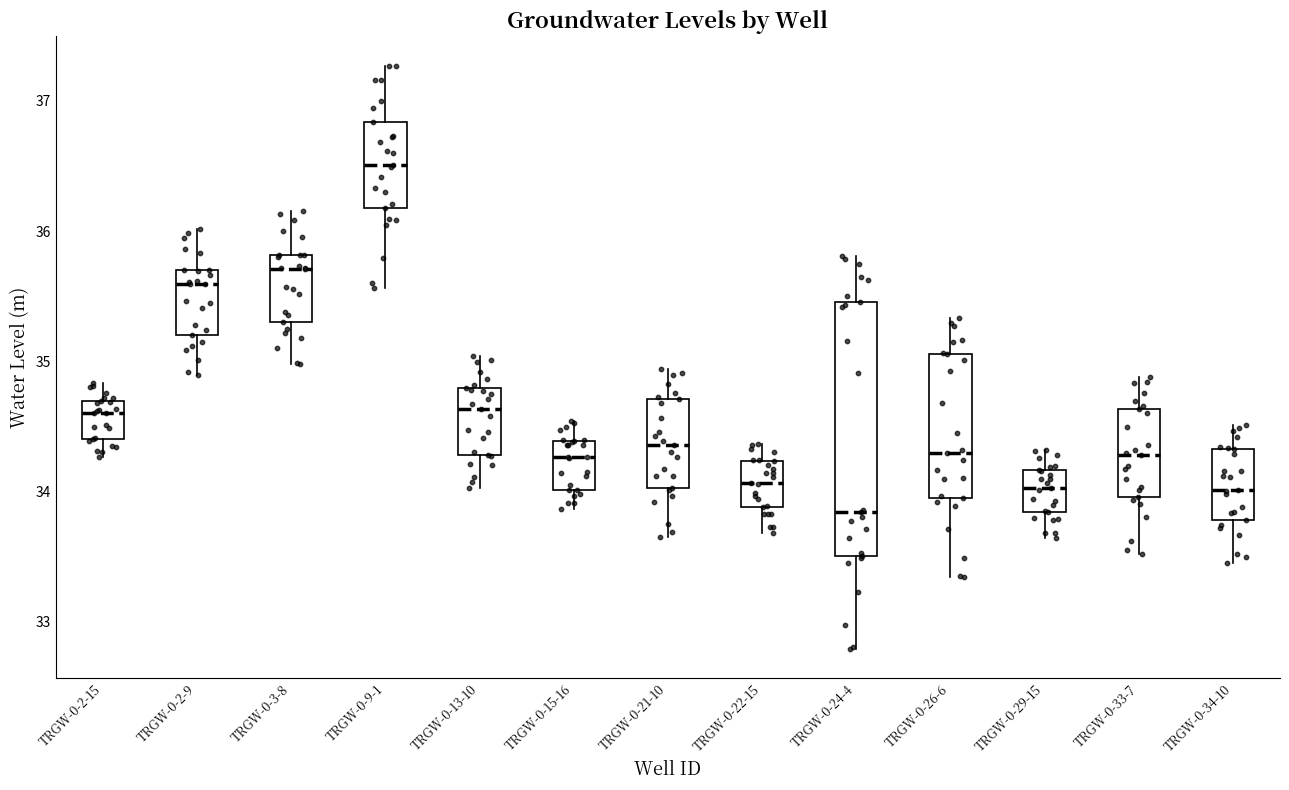

Reading left to right, read every box against the y-axis: the position of its median line, the range the box covers, and the ends of its whiskers. The values are not printed on the chart, so give them approximately, as read against the axis.

TRGW-0-2-15: median 34.6, box 34.4 to 34.7, whiskers 34.3 to 34.8
TRGW-0-2-9: median 35.6, box 35.2 to 35.7, whiskers 34.9 to 36.0
TRGW-0-3-8: median 35.7, box 35.3 to 35.8, whiskers 35.0 to 36.2
TRGW-0-9-1: median 36.5, box 36.2 to 36.8, whiskers 35.6 to 37.3
TRGW-0-13-10: median 34.6, box 34.3 to 34.8, whiskers 34.0 to 35.0
TRGW-0-15-16: median 34.3, box 34.0 to 34.4, whiskers 33.9 to 34.5
TRGW-0-21-10: median 34.4, box 34.0 to 34.7, whiskers 33.7 to 34.9
TRGW-0-22-15: median 34.1, box 33.9 to 34.2, whiskers 33.7 to 34.4
TRGW-0-24-4: median 33.8, box 33.5 to 35.5, whiskers 32.8 to 35.8
TRGW-0-26-6: median 34.3, box 34.0 to 35.1, whiskers 33.3 to 35.3
TRGW-0-29-15: median 34.0, box 33.8 to 34.2, whiskers 33.6 to 34.3
TRGW-0-33-7: median 34.3, box 34.0 to 34.6, whiskers 33.5 to 34.9
TRGW-0-34-10: median 34.0, box 33.8 to 34.3, whiskers 33.5 to 34.5